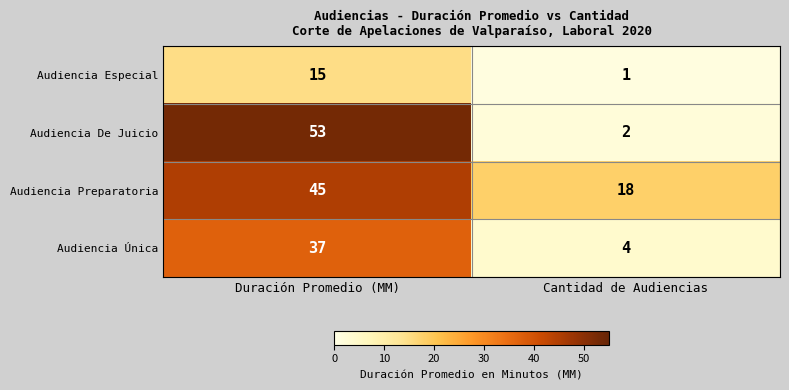

What value does the Audiencia Única series have at Duración Promedio (MM), to the nearest 5?

35